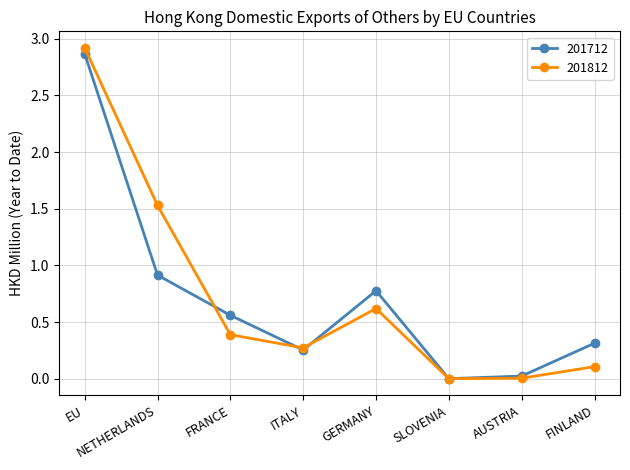

Which series has the largest range (max minus min)?

201812